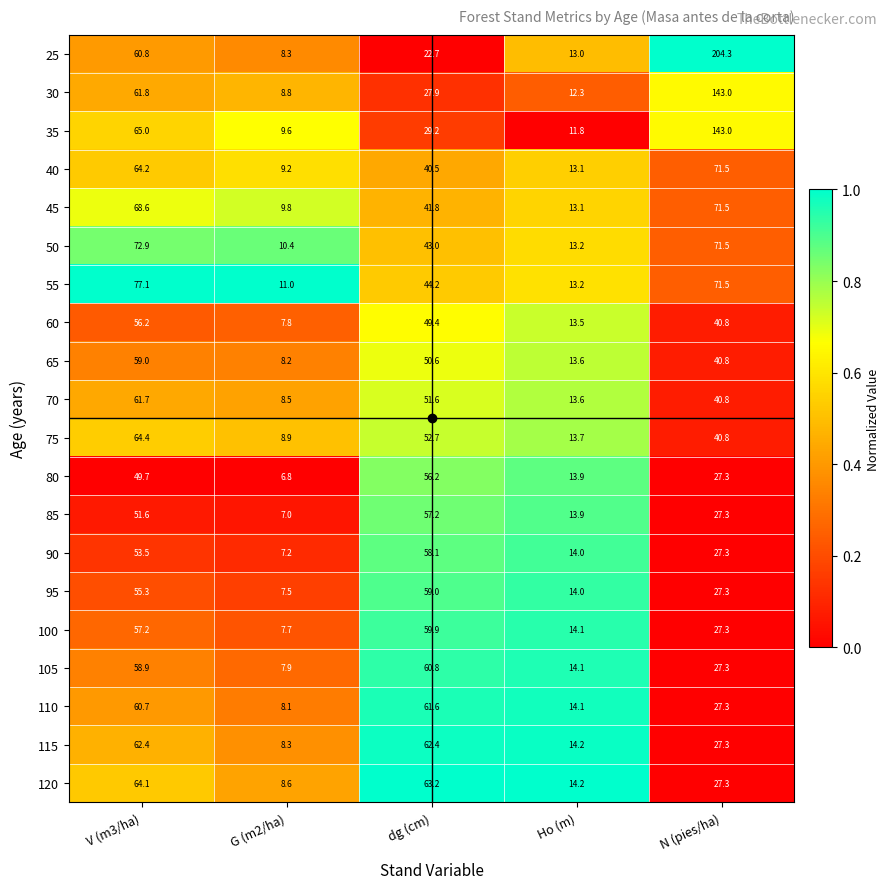

True or false: 115 has a value of 102.3 at dg (cm).

False